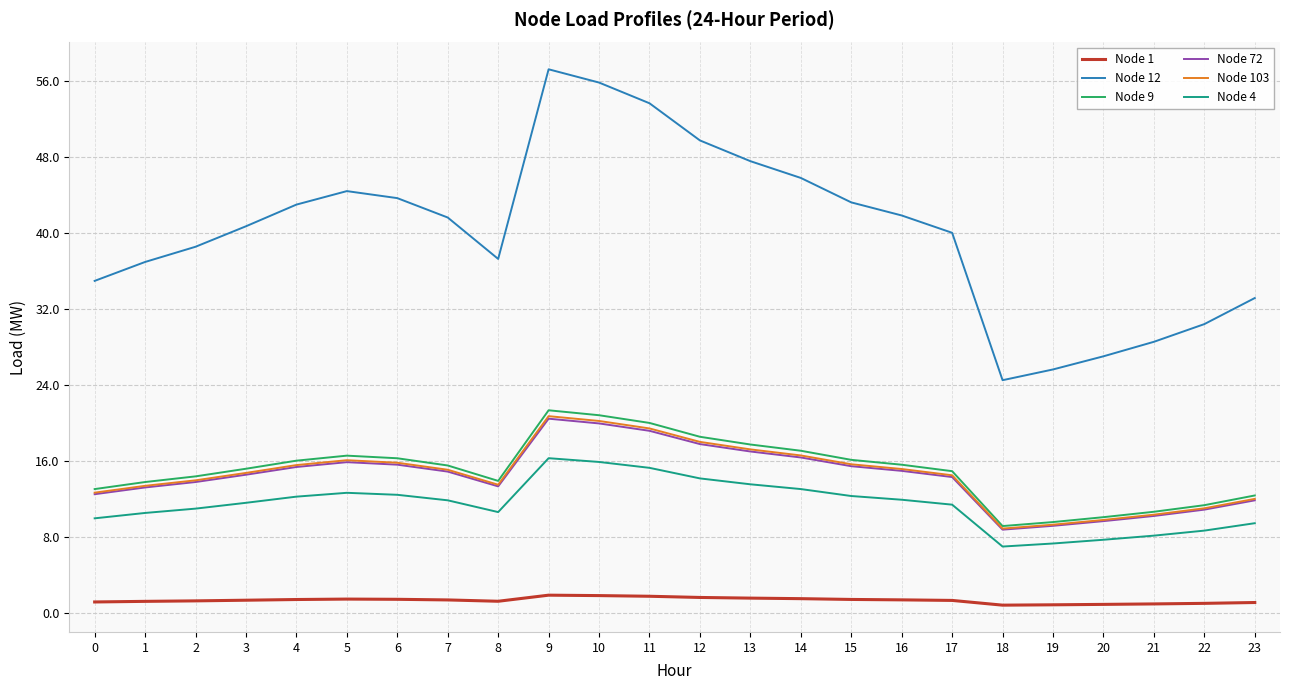

At which category is the sum across all series the highest?

9